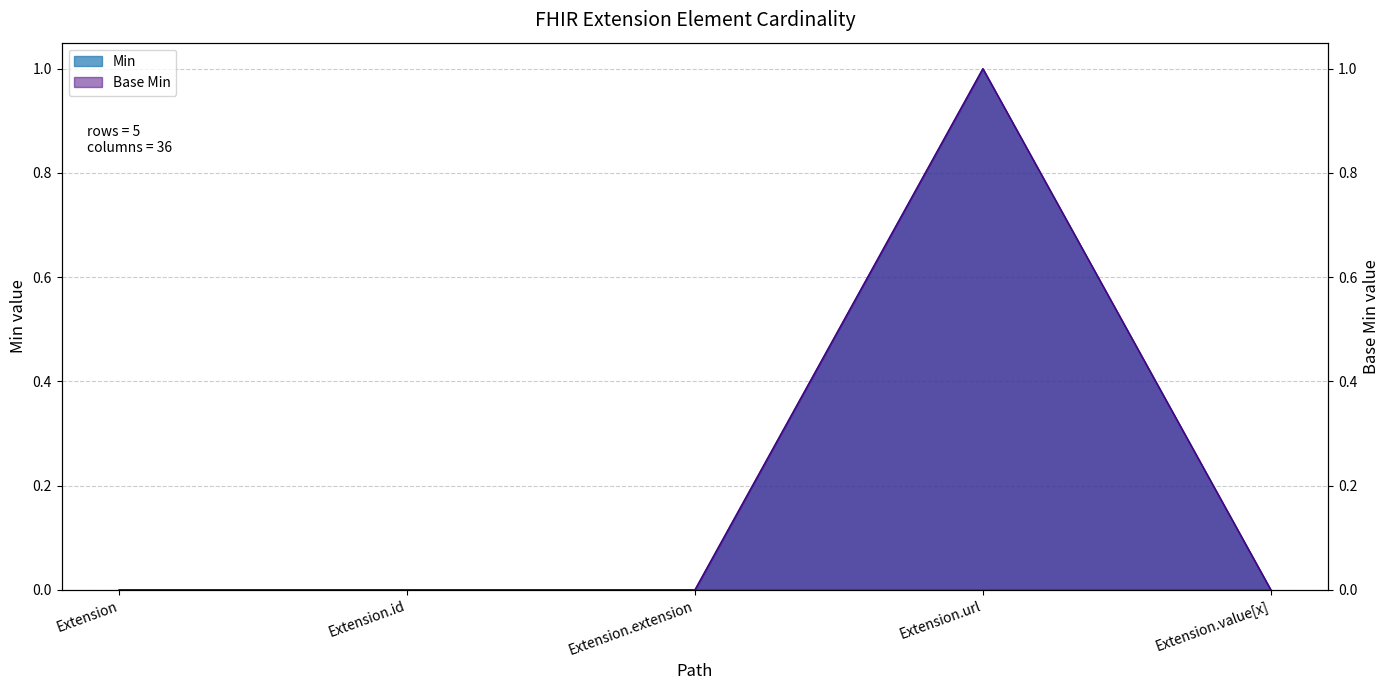

True or false: Min and Base Min cross at least once.

False